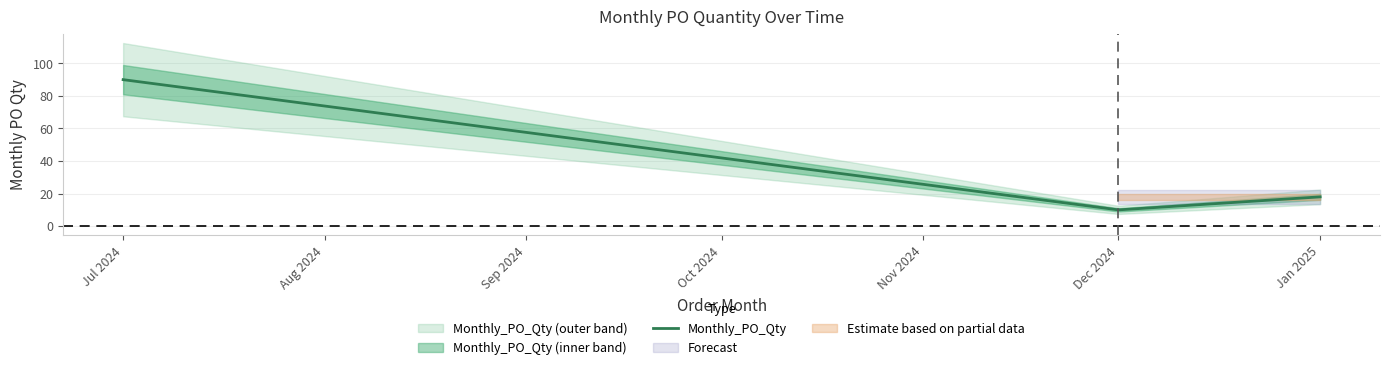

Between 2024-12-01 and 2024-07-01, which is larger?

2024-07-01